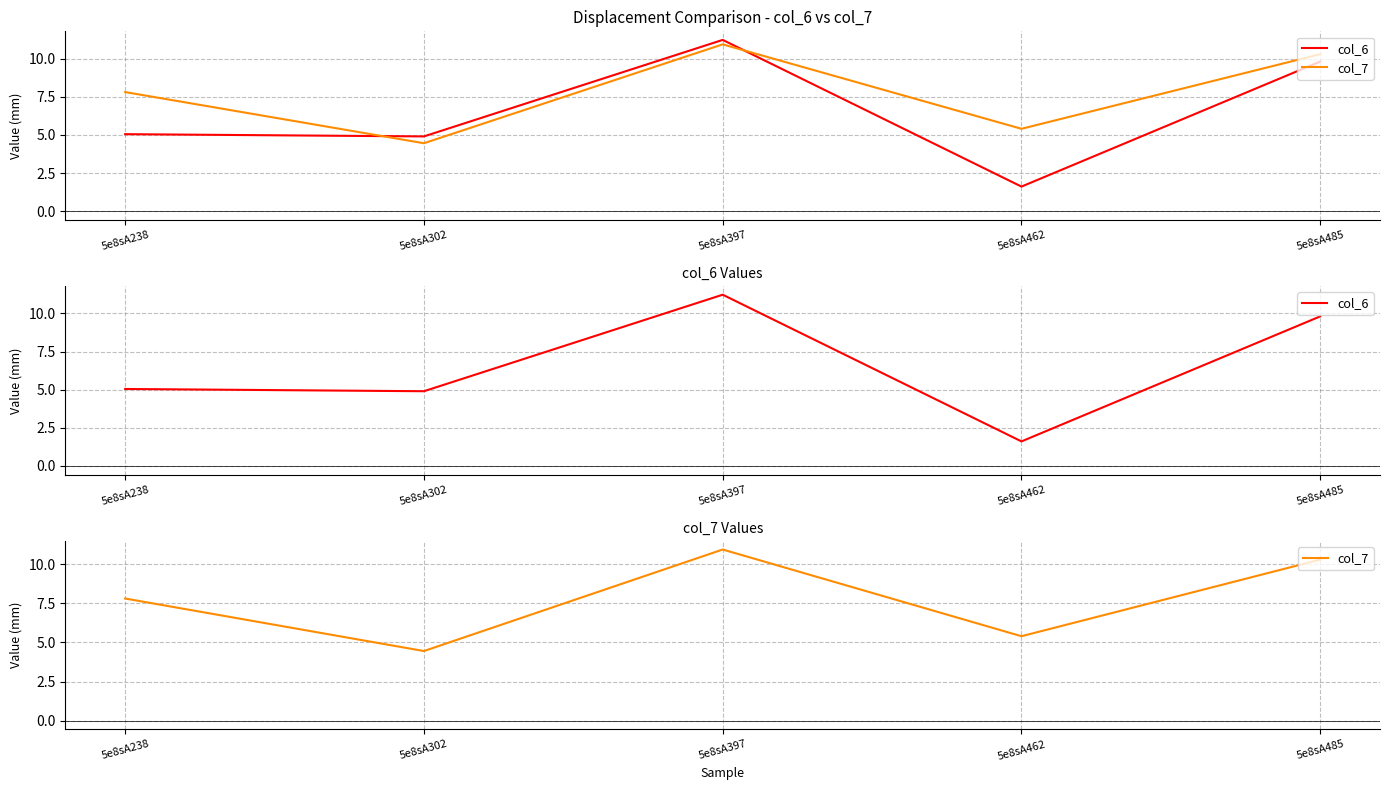

Which series has the largest range (max minus min)?

col_6